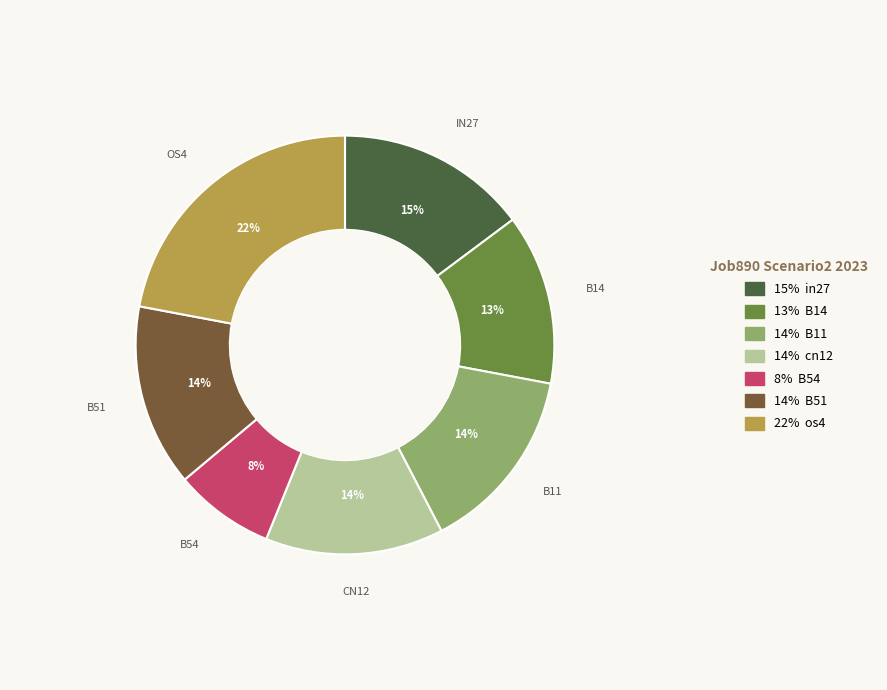

Is there any slice that represents more than half of the pie?

No